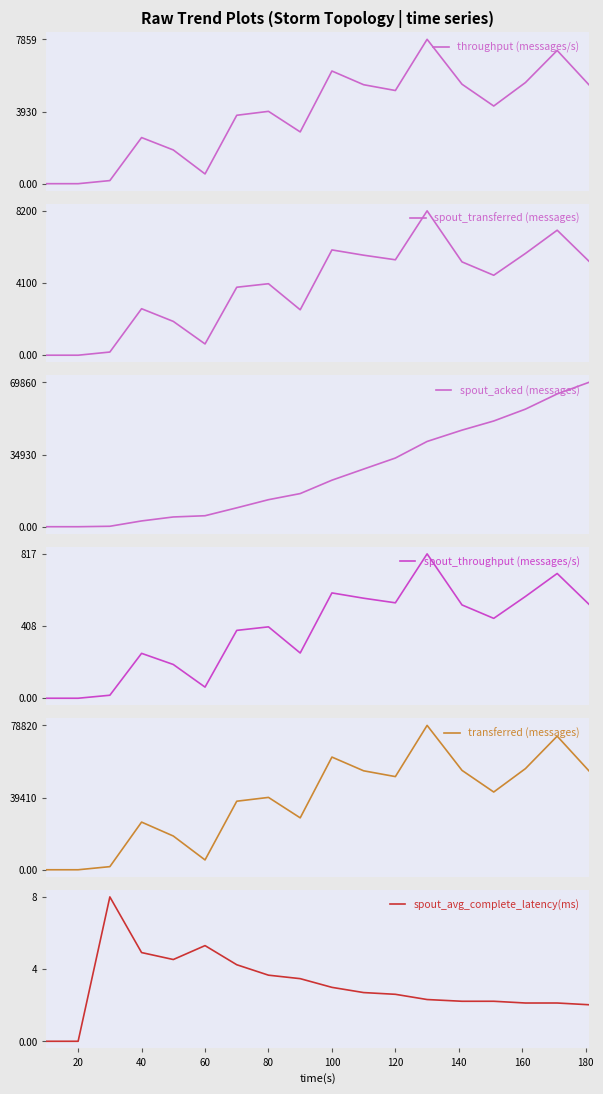

True or false: spout_avg_complete_latency(ms) and throughput (messages/s) cross at least once.

False